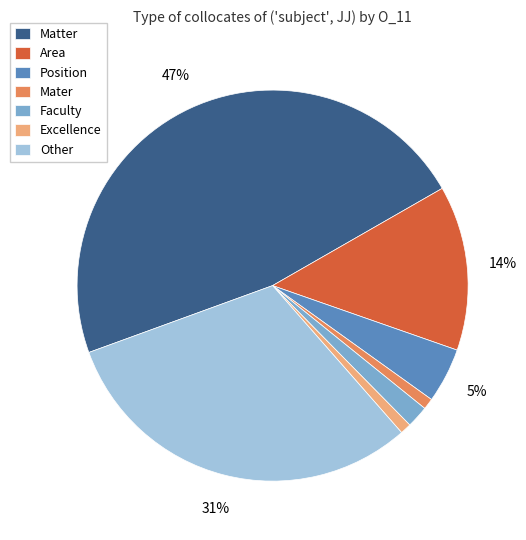

To the nearest percent, what is the average slice percentage?

14%